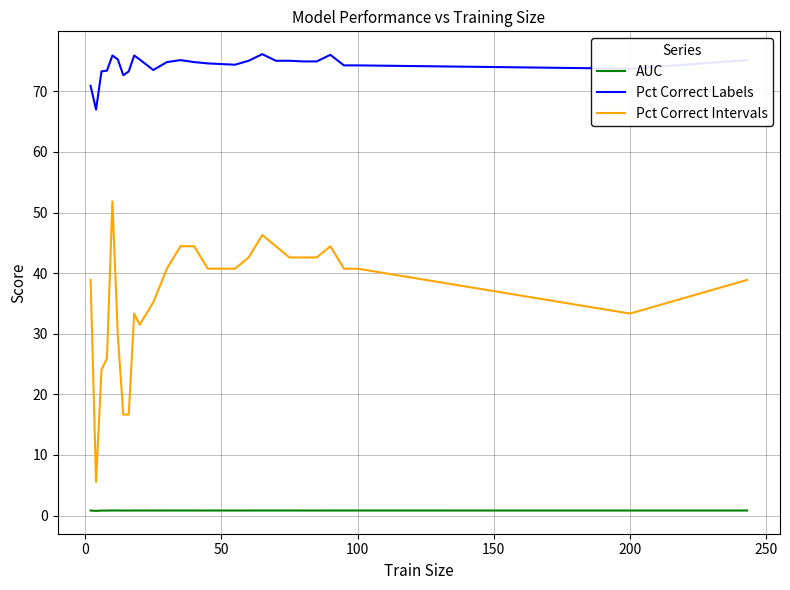

Which series has the largest total across all categories?

Pct Correct Labels